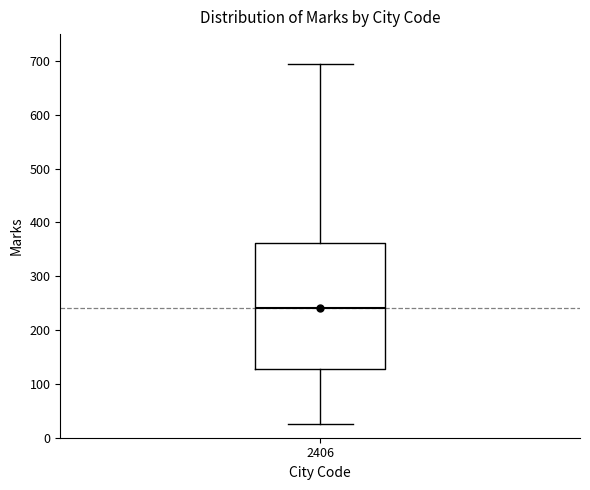

Read this box plot against the y-axis: the position of the median line, the range covered by the box, and the ends of both whiskers. The values are not printed on the chart, so give them approximately, as read against the axis.

median 240, box 130 to 360, whiskers 30 to 700